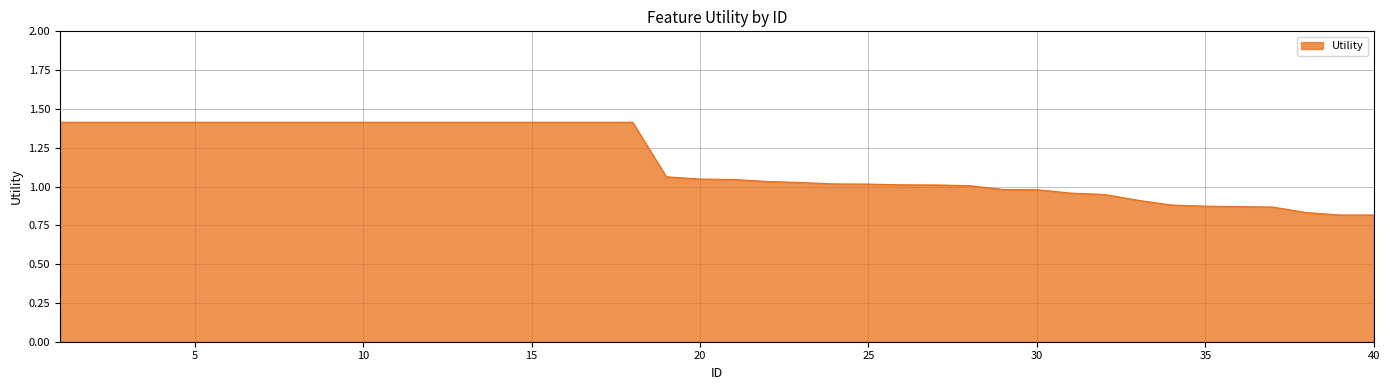

How many categories are shown in the chart?

40